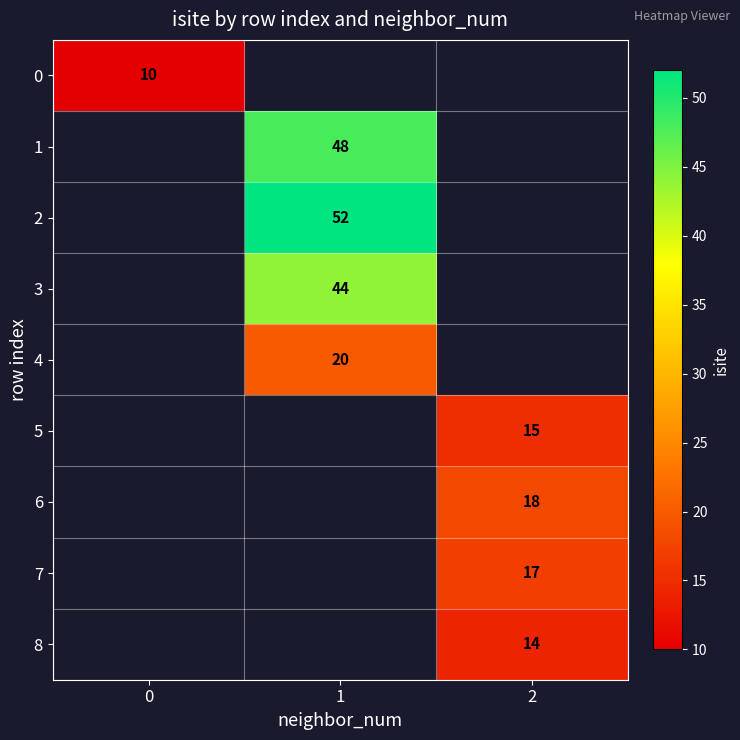

True or false: 3 has a value of 20 at 1.

False